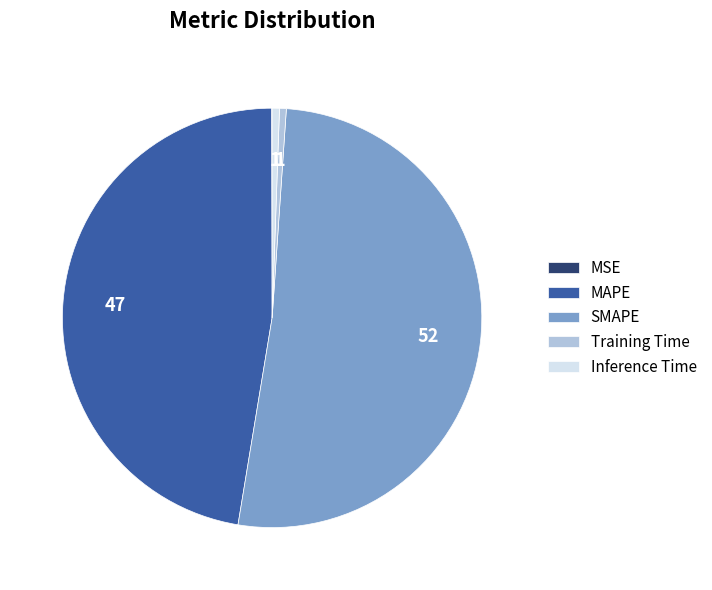

Between Training Time and SMAPE, which is larger?

SMAPE